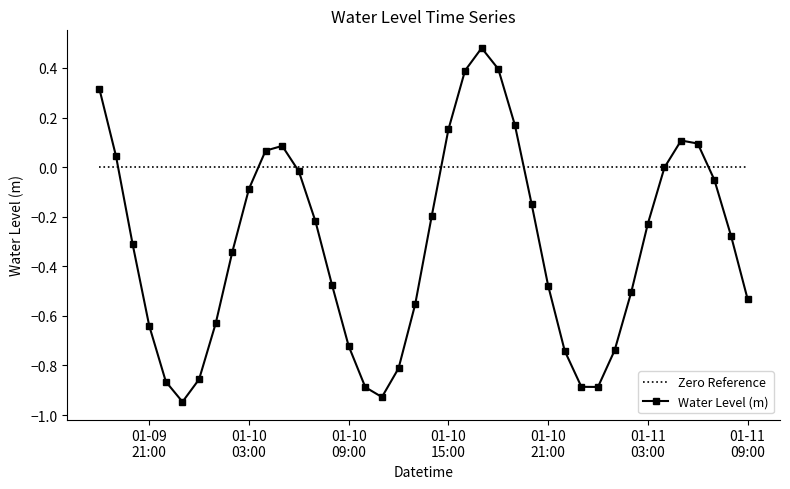

Which series has the largest total across all categories?

Zero Reference